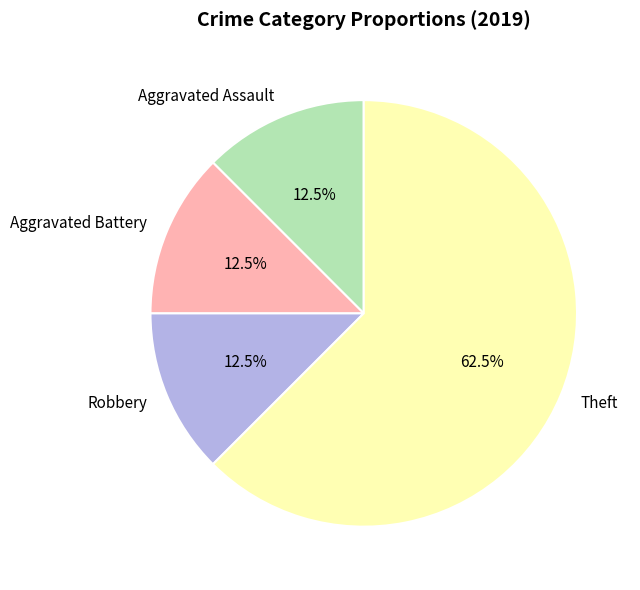

True or false: Aggravated Assault accounts for 27% of the total.

False